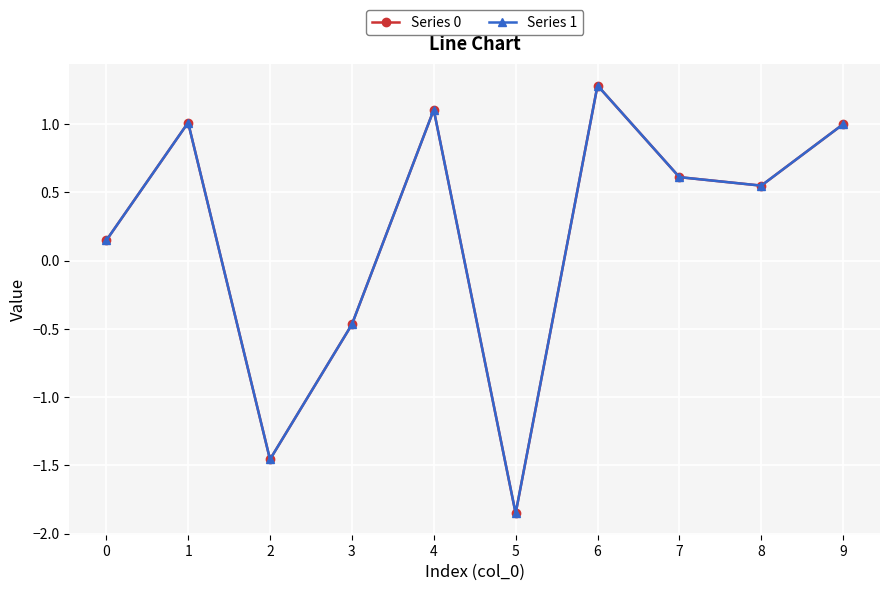

What is the total value across all series at 9?

2.0